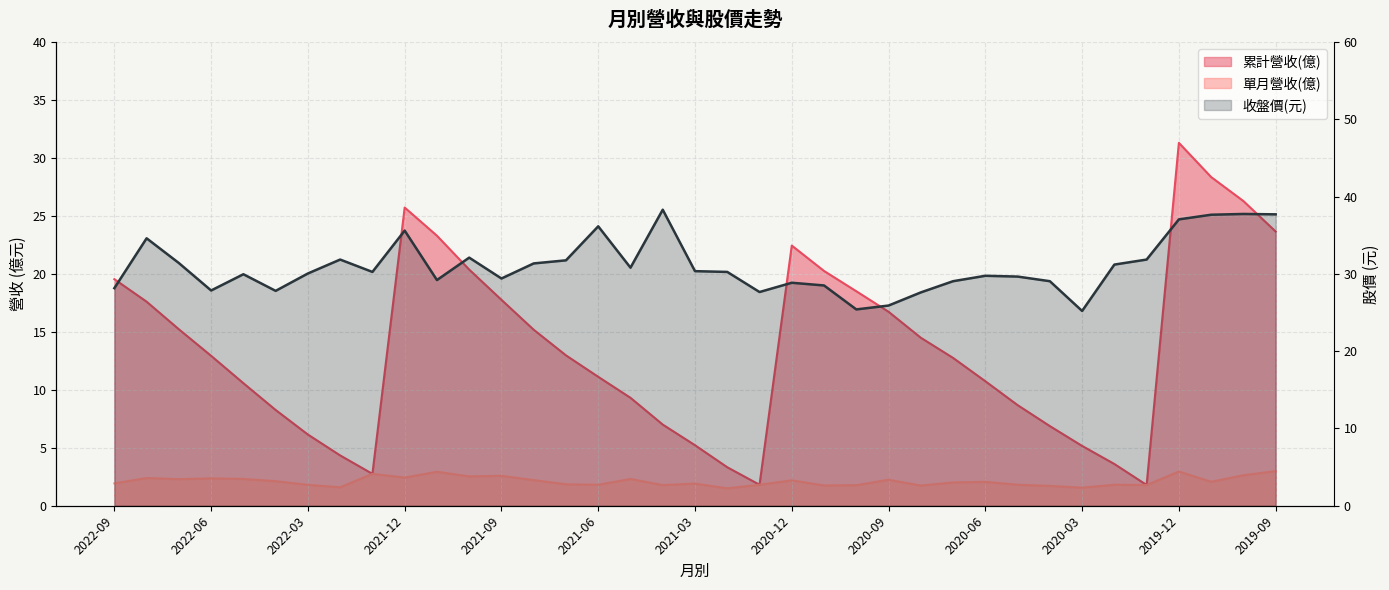

Which series has the largest total across all categories?

收盤價